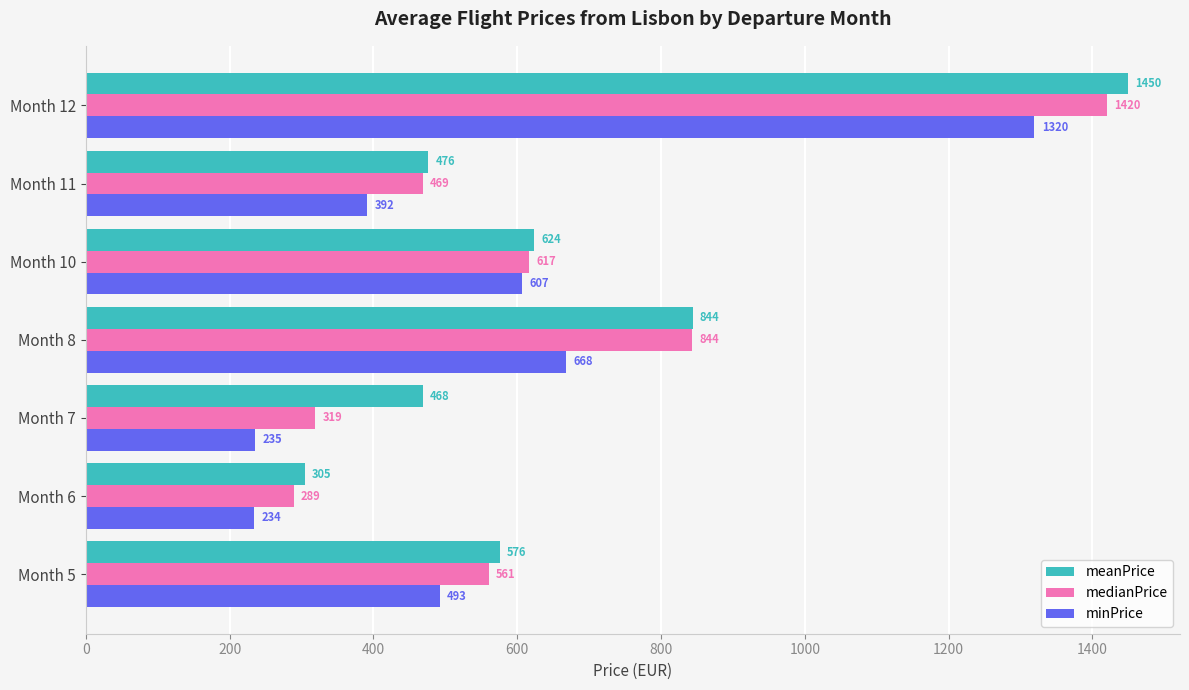

What is the average value of the meanPrice series?

677.4